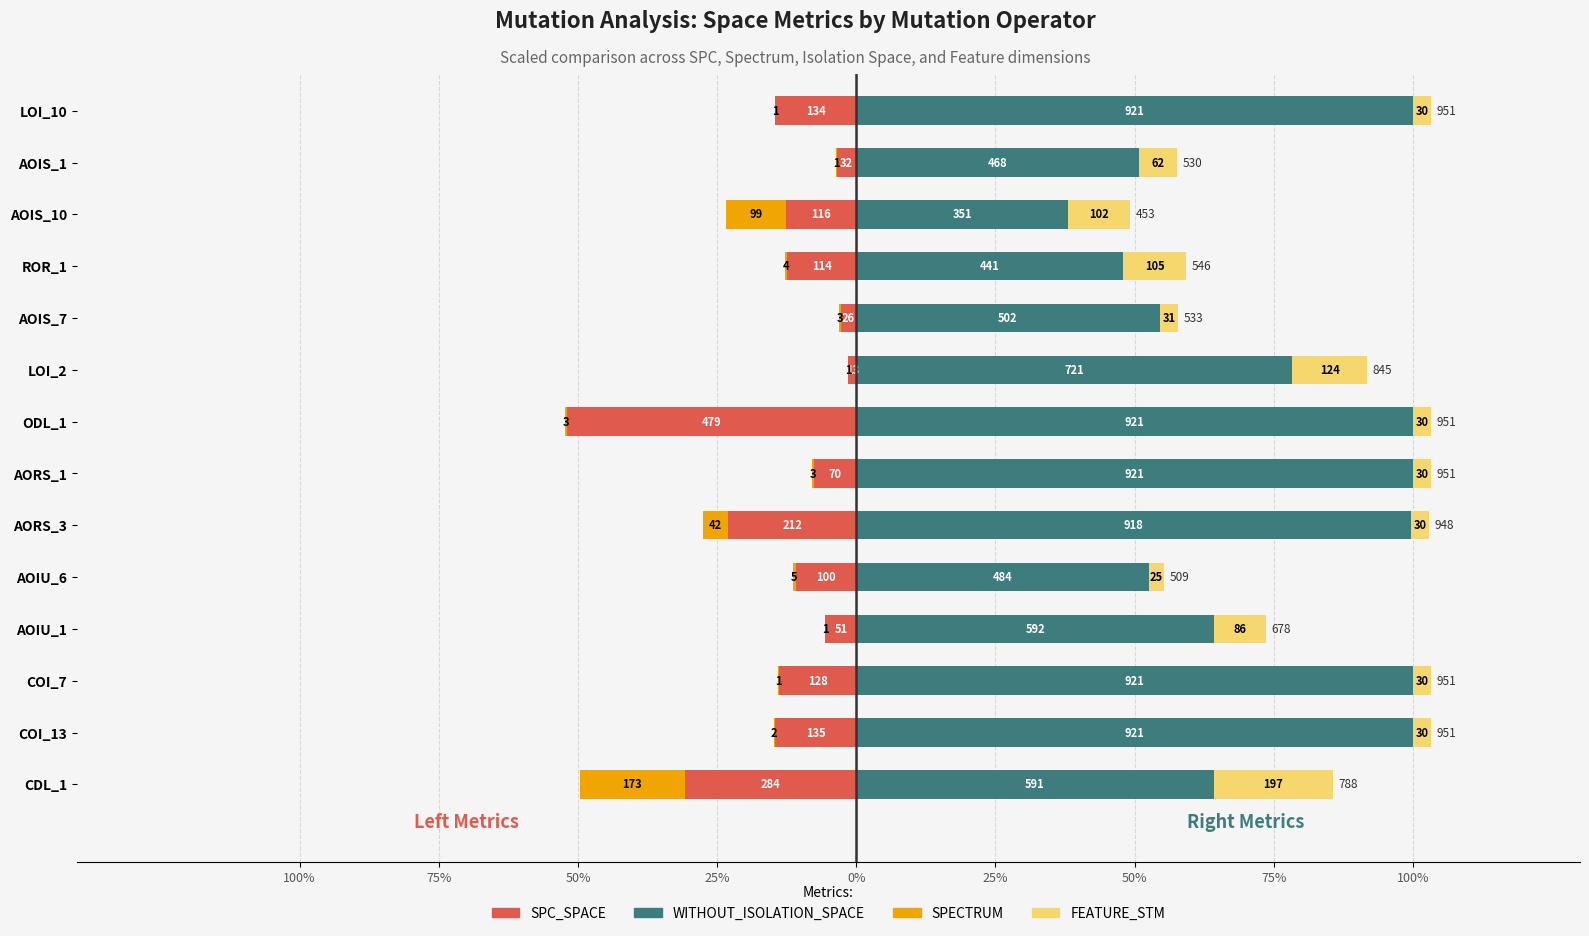

How many groups of bars are there?

14